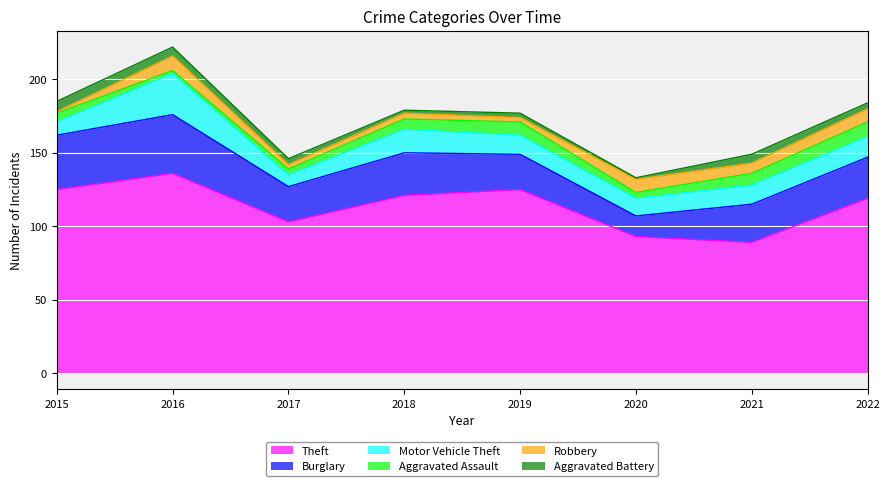

True or false: Aggravated Assault and Theft intersect in this chart.

False